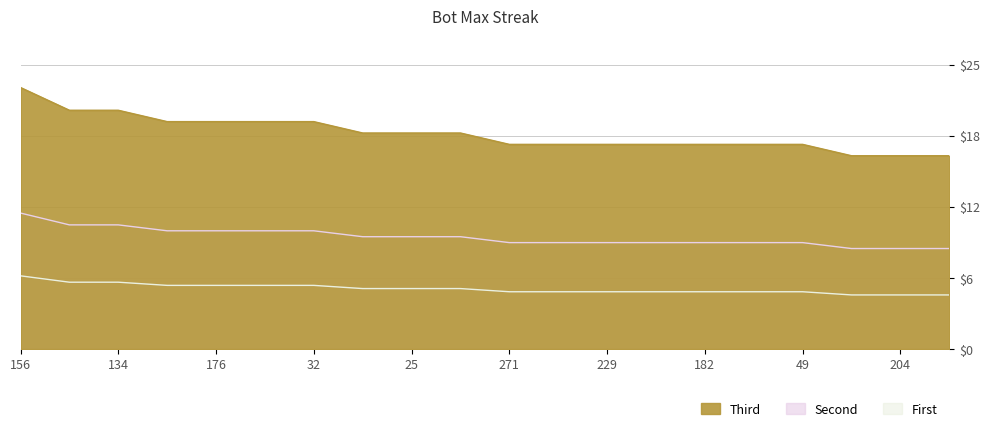

What is the ratio of the value at 32 to the value at 49?

1.1